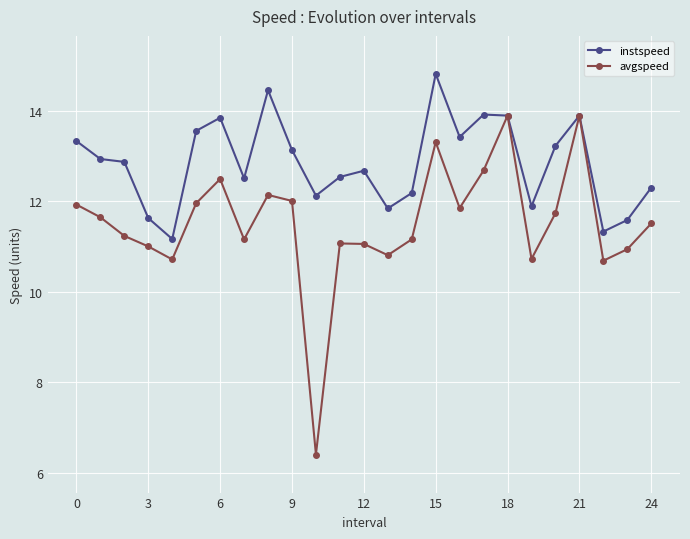

In avgspeed, how many points are lower than both neighbors (excluding endpoints)?

7